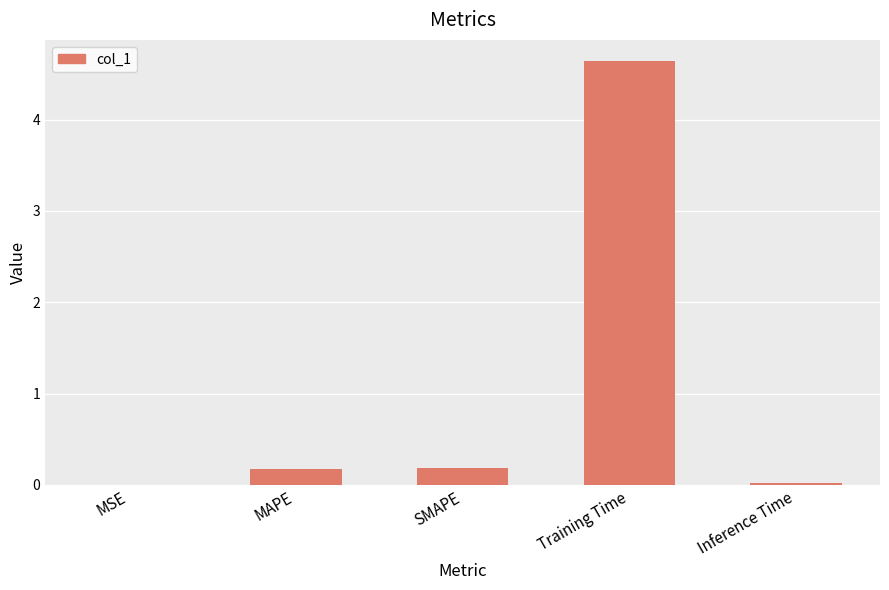

Which has a higher value, MAPE or Inference Time?

MAPE